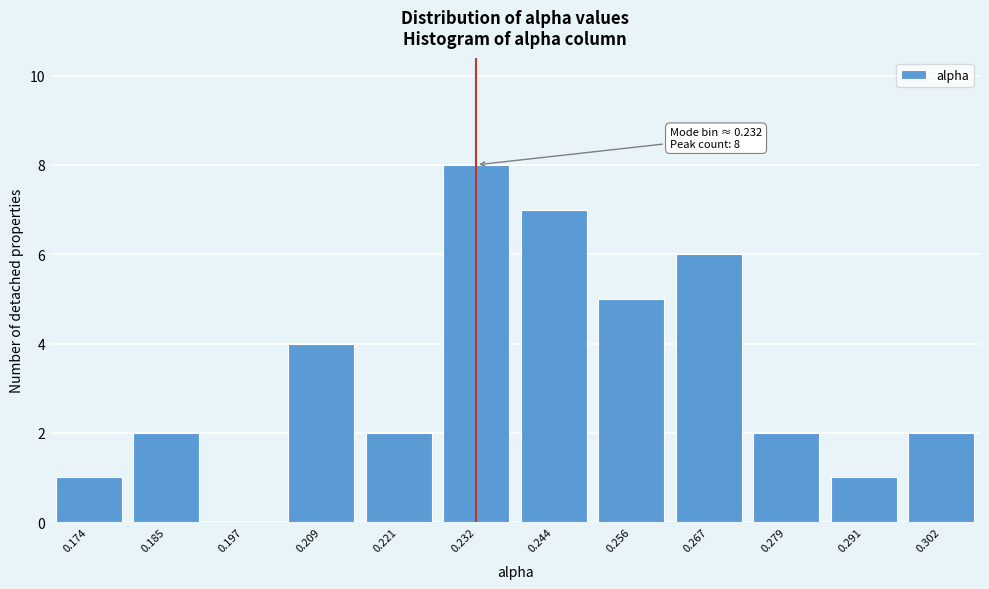

Reading left to right, extract all data points from this chart.

0.174=1	0.185=2	0.197=0	0.209=4	0.221=2	0.232=8	0.244=7	0.256=5	0.267=6	0.279=2	0.291=1	0.302=2